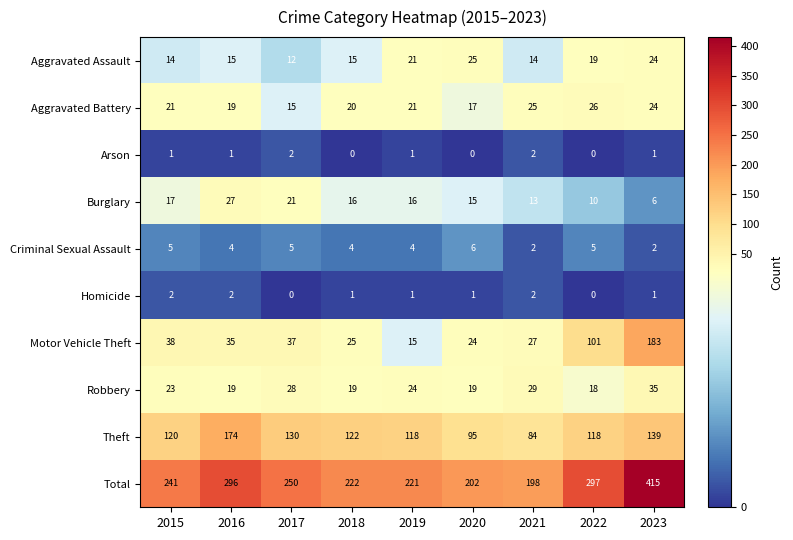

What is the approximate value of Criminal Sexual Assault at 2018?

4